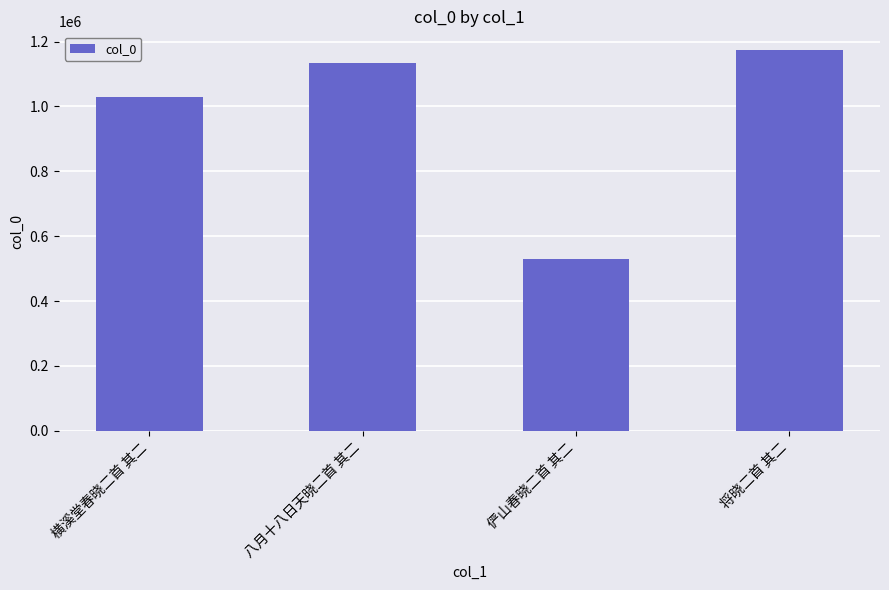

What is the difference between the values at 横溪堂春晓二首 其二 and 八月十八日天晓二首 其二?

105739